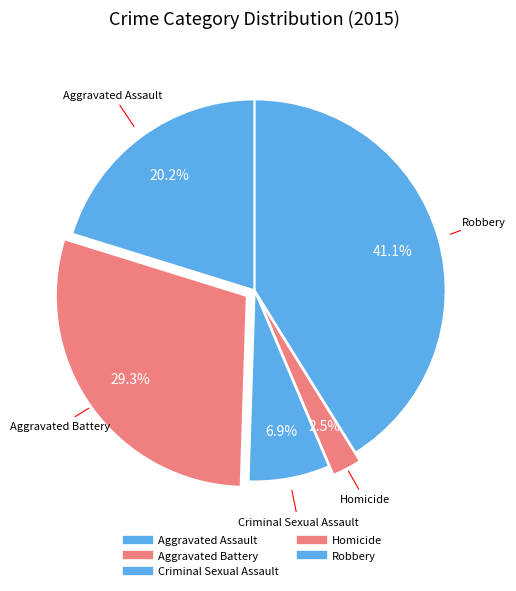

Count the number of slices in the pie.

5